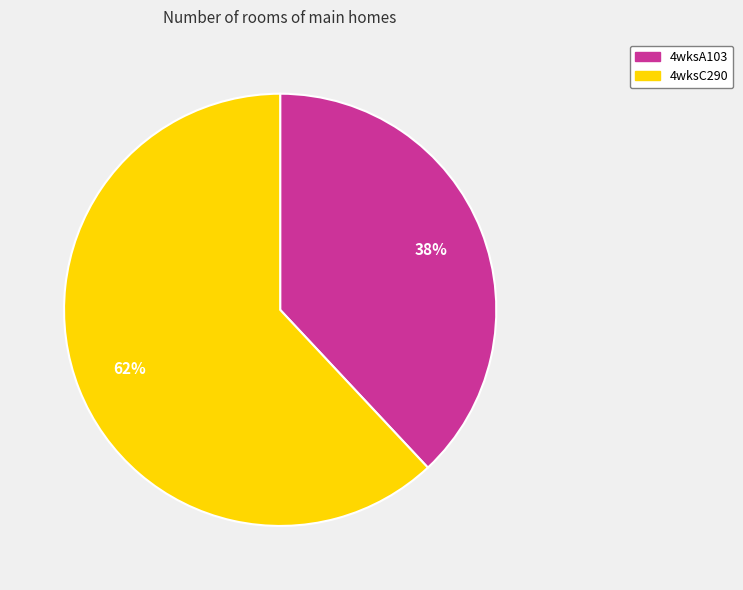

Do 4wksA103 and 4wksC290 together represent more than half of the pie?

Yes